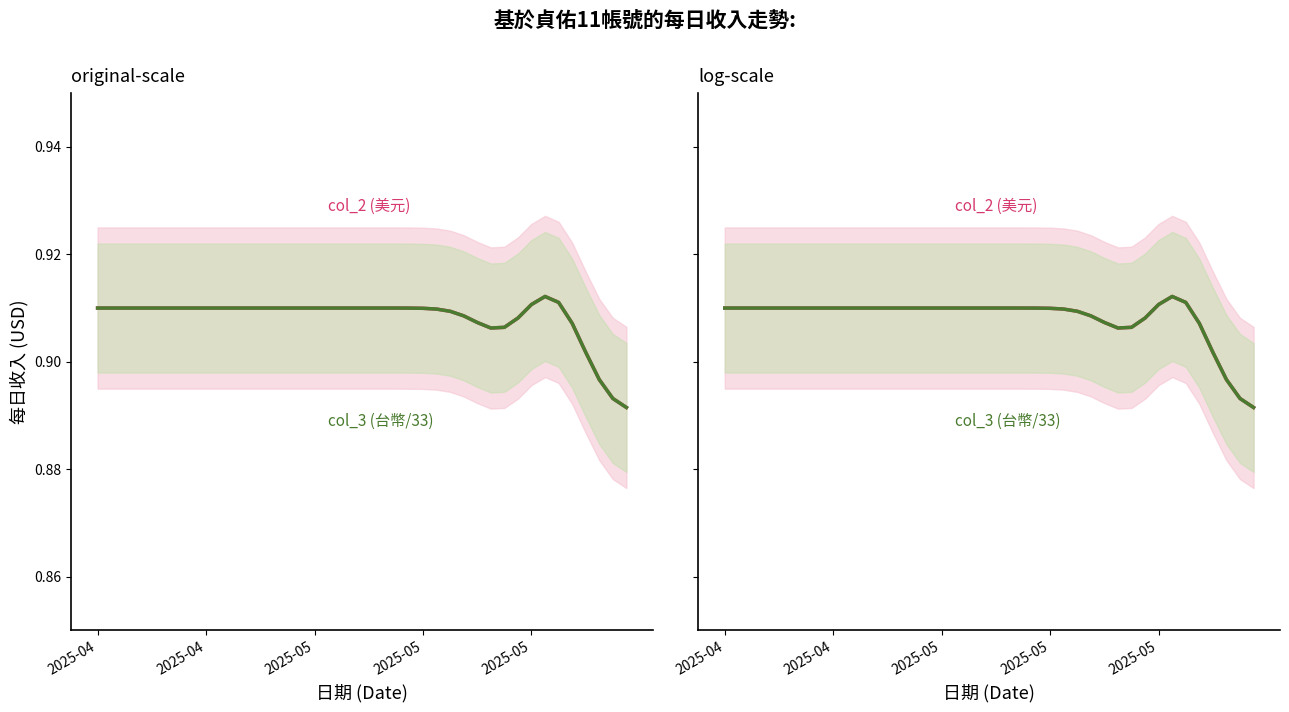

True or false: col_2 (美元收入) has a value of 0.2 at 2025-04.

False